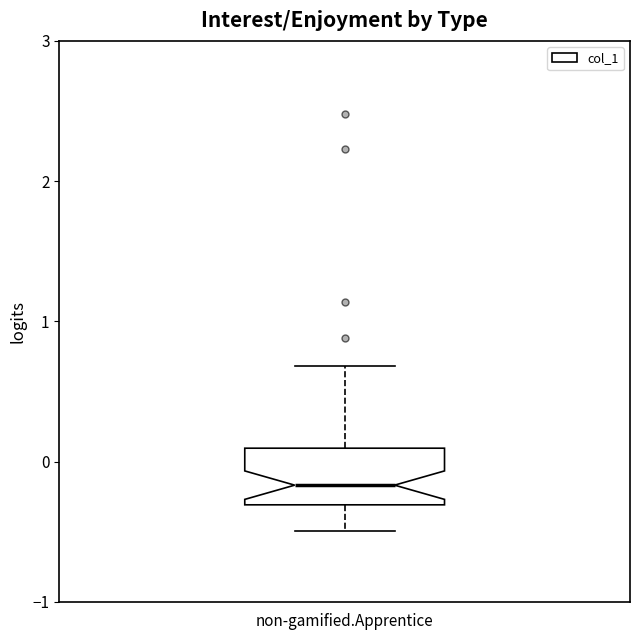

Read this box plot against the y-axis: the position of the median line, the range covered by the box, and the ends of both whiskers. The values are not printed on the chart, so give them approximately, as read against the axis.

median -0.2, box -0.3 to 0.1, whiskers -0.5 to 0.7